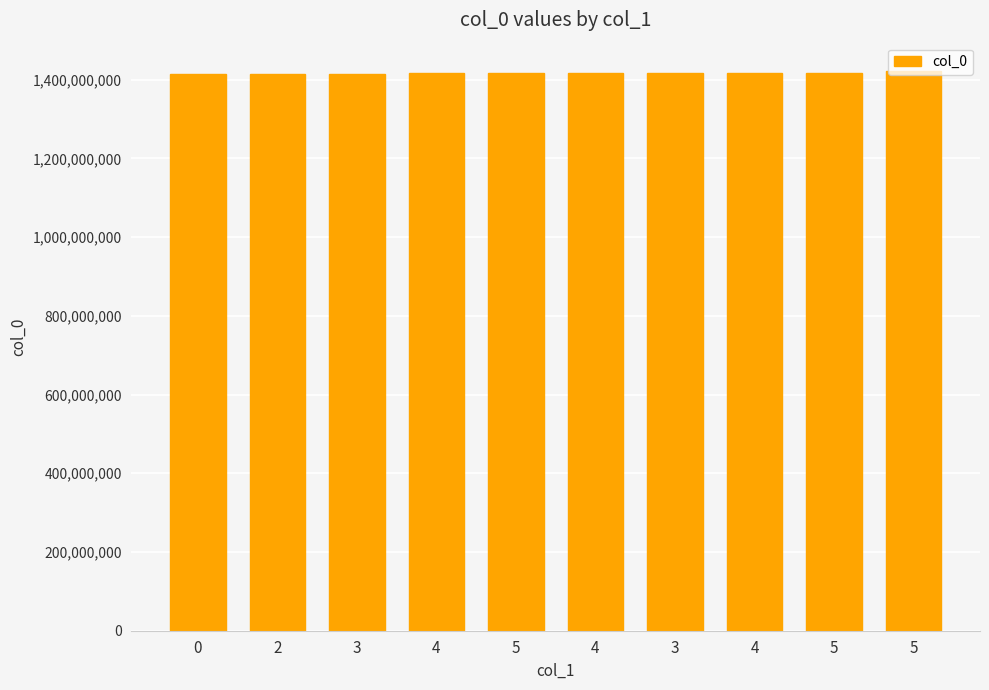

Reading right to left, what are all the values shown in this chart?

1422632573	1417648326	1417475522	1417468331	1417464737	1416262332	1416258741	1415311900	1414761137	1413562034